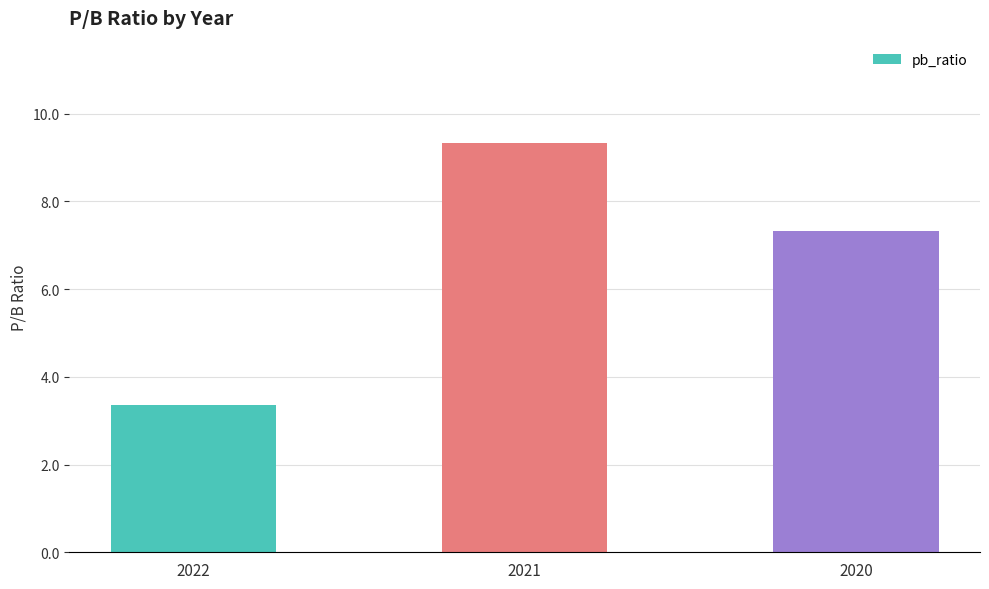

What is the smallest value displayed?

3.4